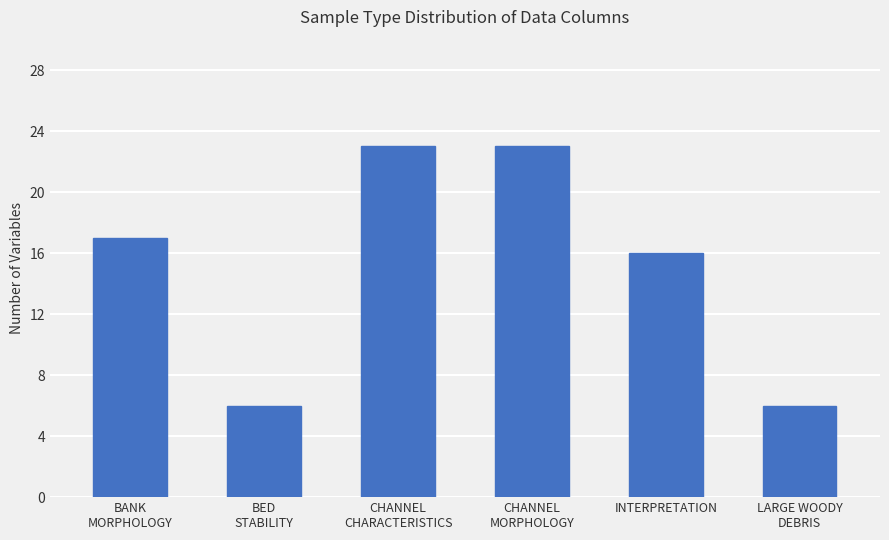

How many values are below 17?

3